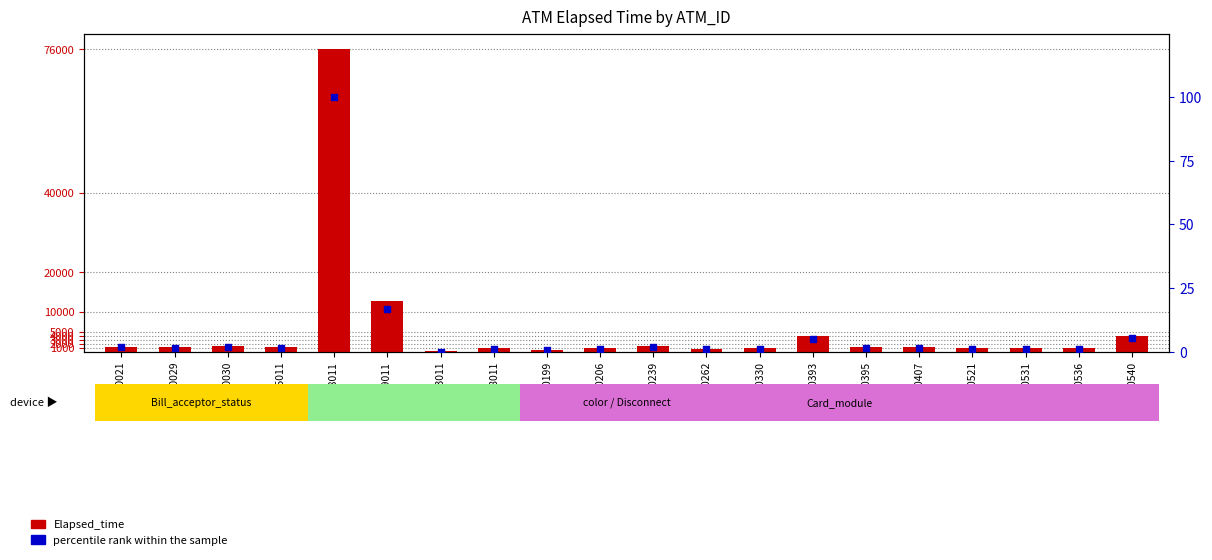

Which series contains the highest Y value?

Elapsed_time